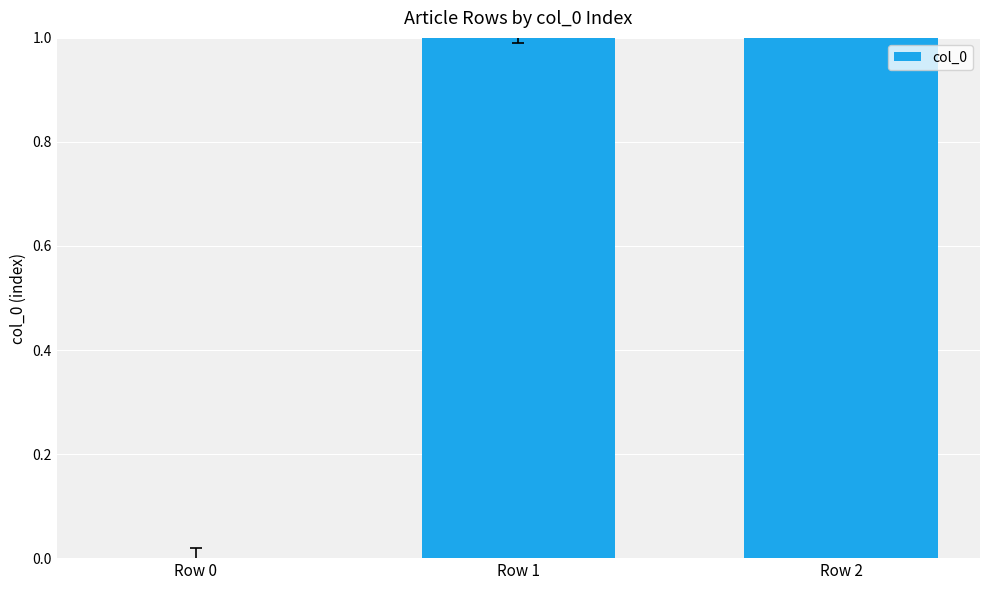

List the labels in order of value, largest first.

Row 2, Row 1, Row 0